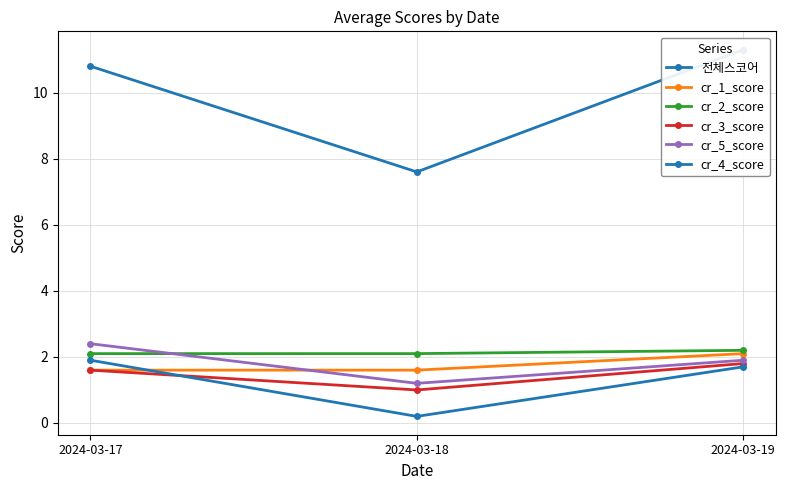

The value of cr_2_score at 2024-03-17 is 2.1. True or false?

True